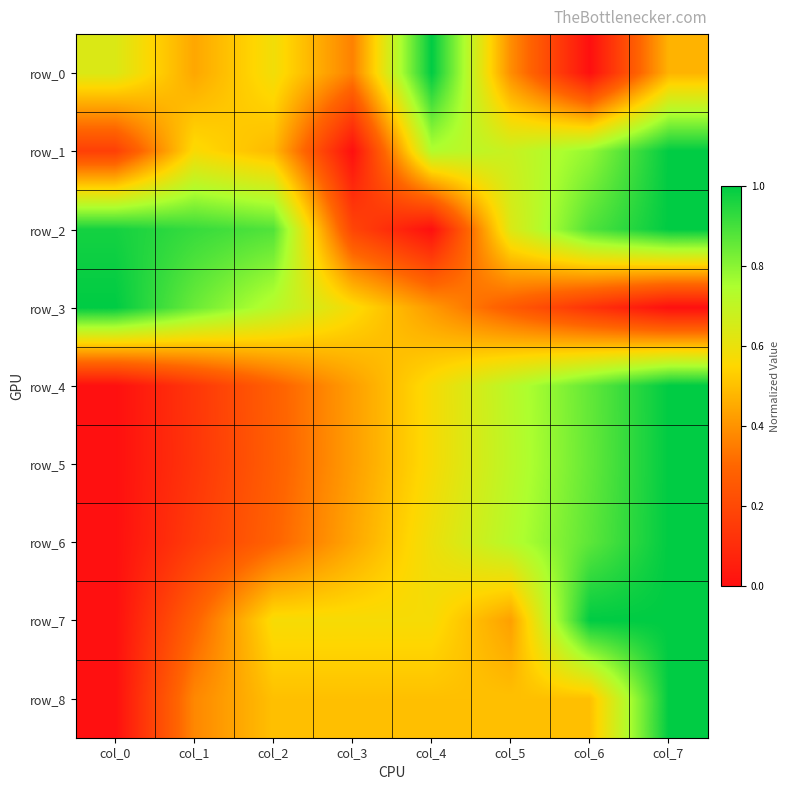

Reading left to right, list all the values displayed in this chart.

row_0: 0.6	0.4	0.6	0.4	1.0	0.4	0.0	0.5
row_1: 0.2	0.6	0.5	0.0	0.7	0.7	0.8	1.0
row_2: 1.0	0.9	0.9	0.2	0.0	0.6	0.9	1.0
row_3: 1.0	0.8	0.7	0.6	0.4	0.3	0.1	0.0
row_4: 0.0	0.1	0.3	0.4	0.6	0.7	0.9	1.0
row_5: 0.0	0.1	0.3	0.4	0.6	0.7	0.9	1.0
row_6: 0.0	0.2	0.3	0.4	0.6	0.7	0.9	1.0
row_7: 0.0	0.3	0.6	0.6	0.6	0.4	1.0	1.0
row_8: 0.0	0.4	0.5	0.5	0.5	0.5	0.5	1.0